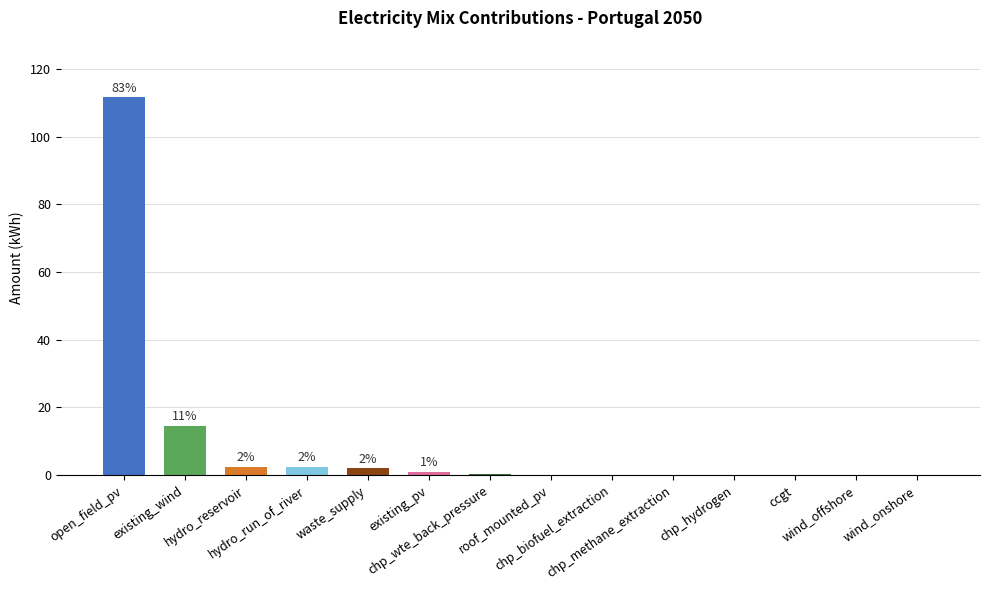

What is the change in value from open_field_pv to hydro_reservoir?

-109.0